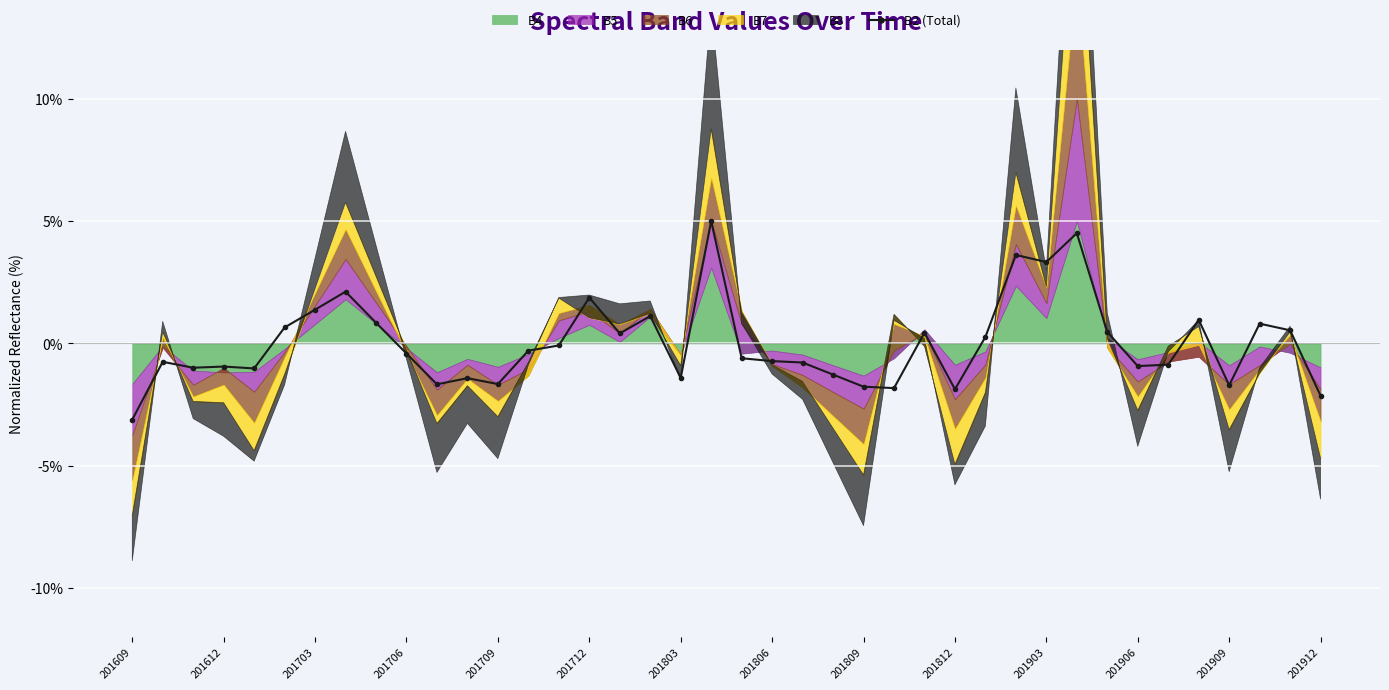

How many categories are shown in the chart?

40